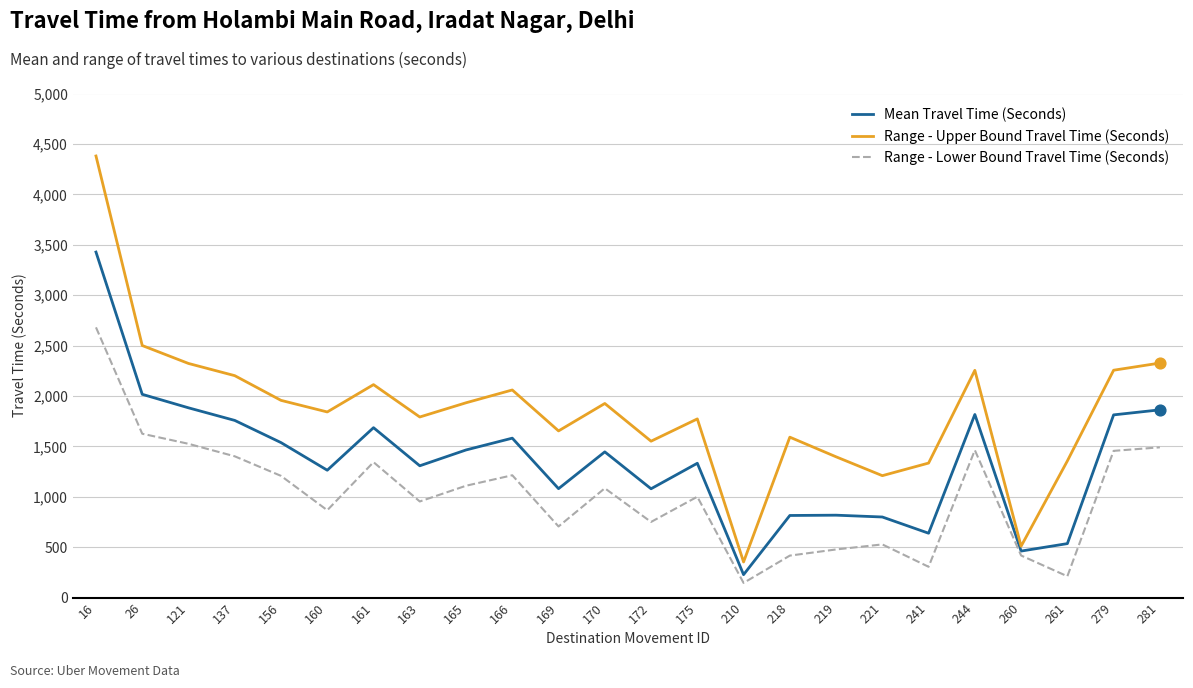

What is the total value across all series at 172?

3380